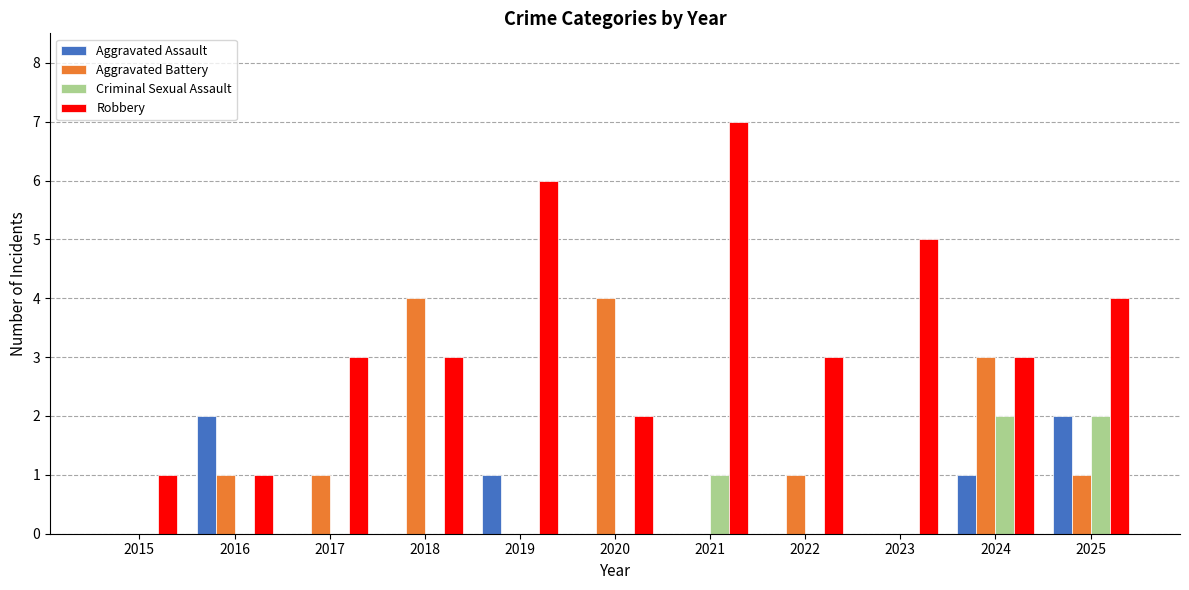

How many groups of bars are there?

11